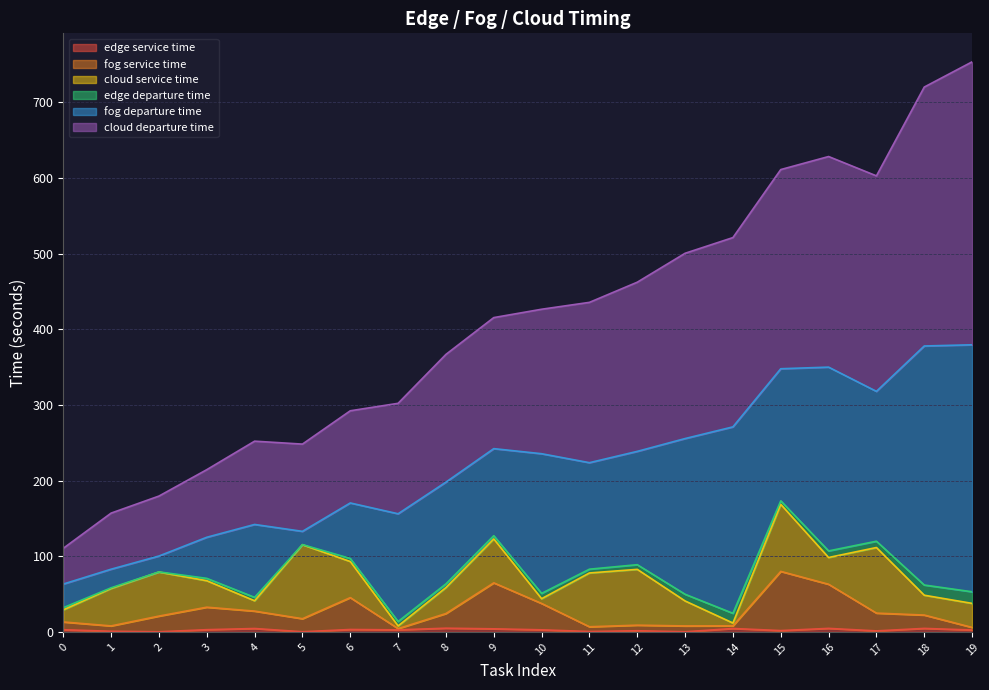

Does the chart display data point markers on the line(s)?

No